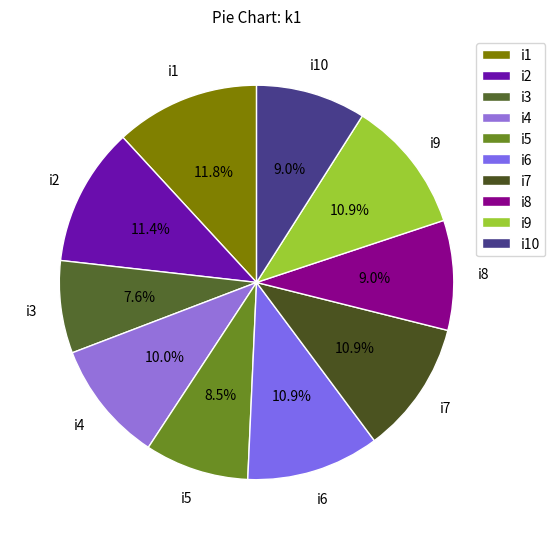

Approximately how many times larger is the value at i8 compared to i5?

1.1